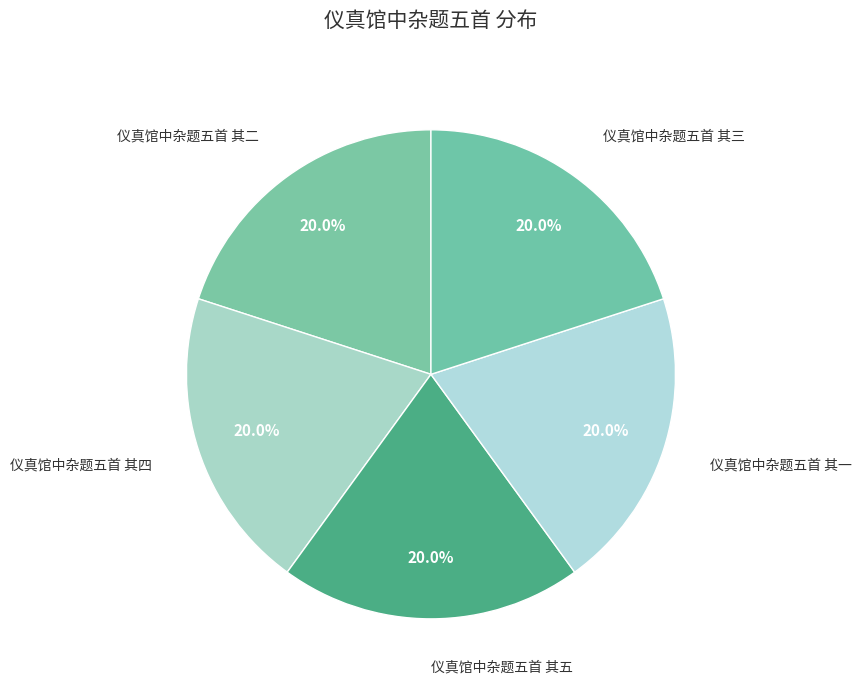

What percentage is the 仪真馆中杂题五首 其二 slice, to the nearest percent?

20%